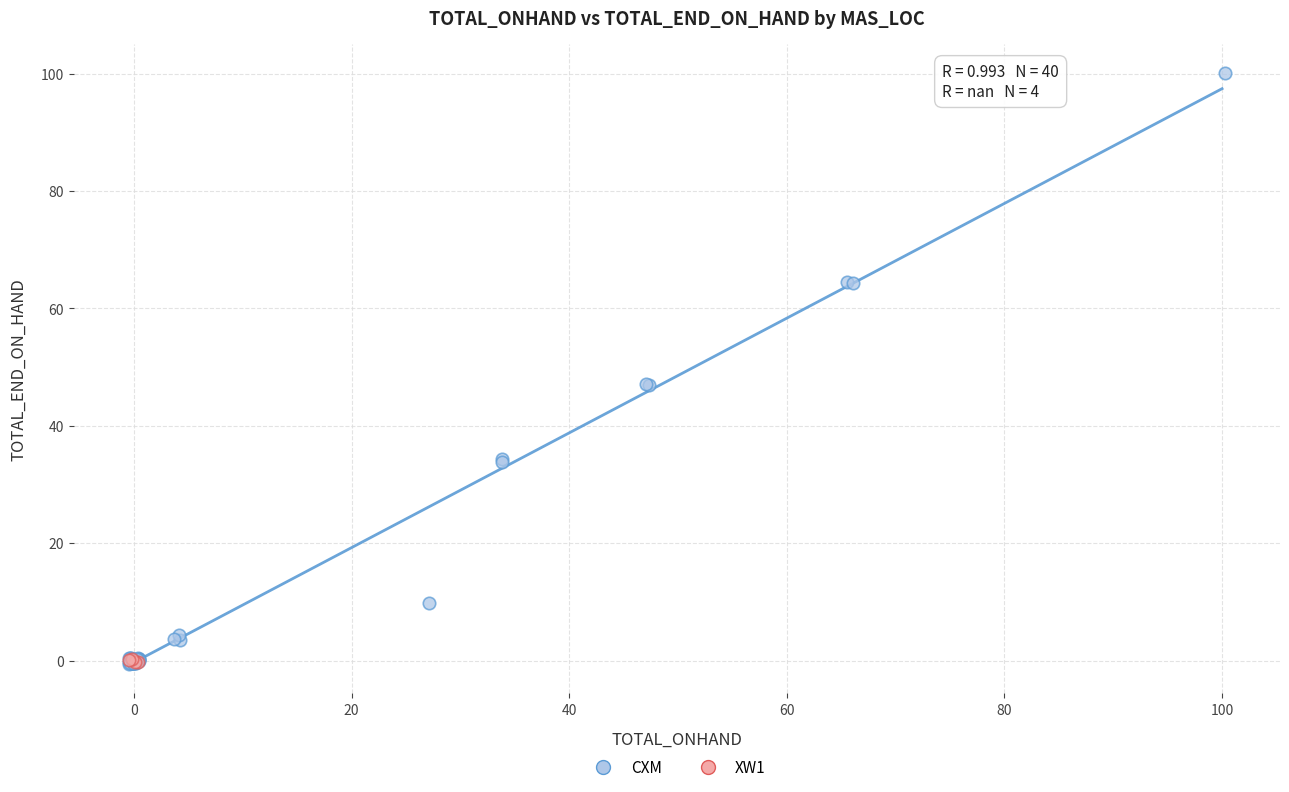

Which series reaches the maximum Y coordinate?

CXM